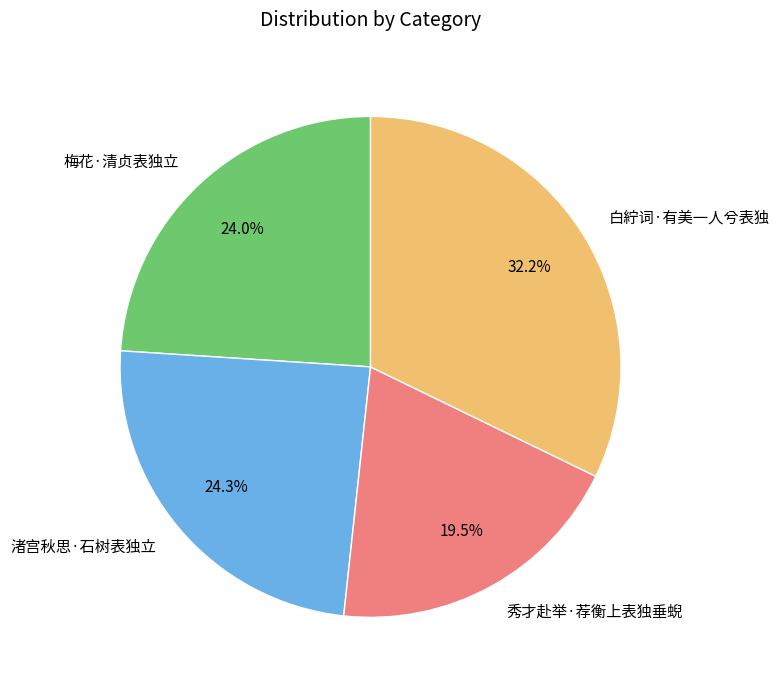

Which has a higher value, 秀才赴举·荐衡上表独垂蜺 or 白紵词·有美一人兮表独?

白紵词·有美一人兮表独